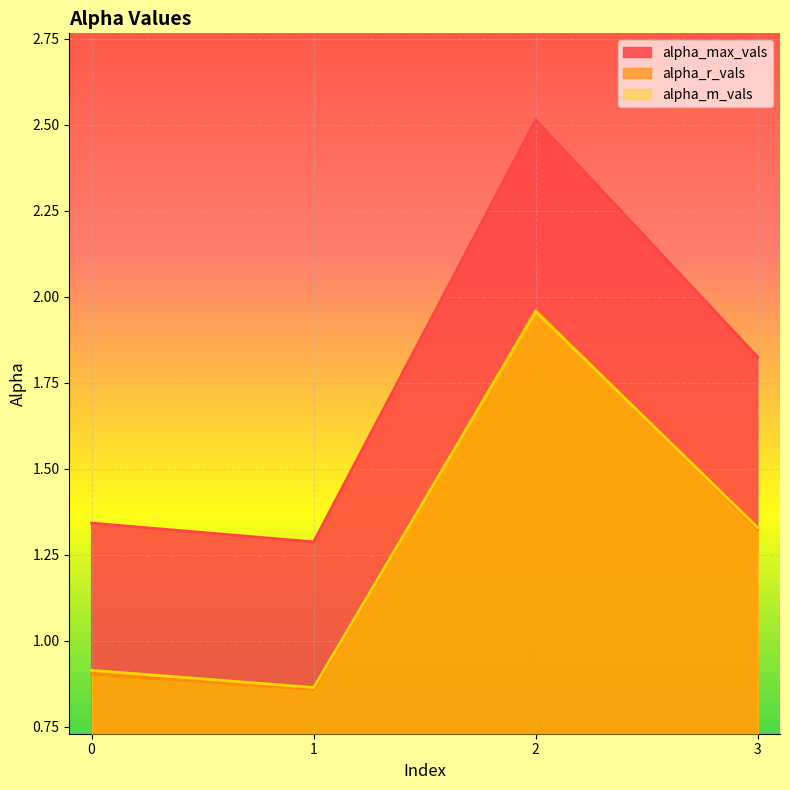

How many categories are shown in the chart?

4